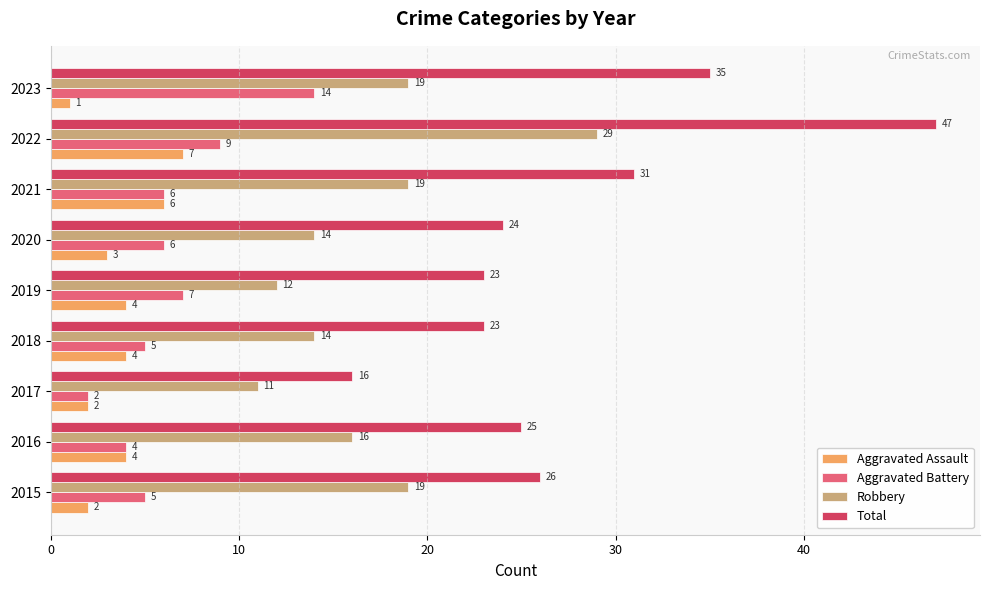

What are all the series names shown in the legend?

Aggravated Assault, Aggravated Battery, Robbery, Total